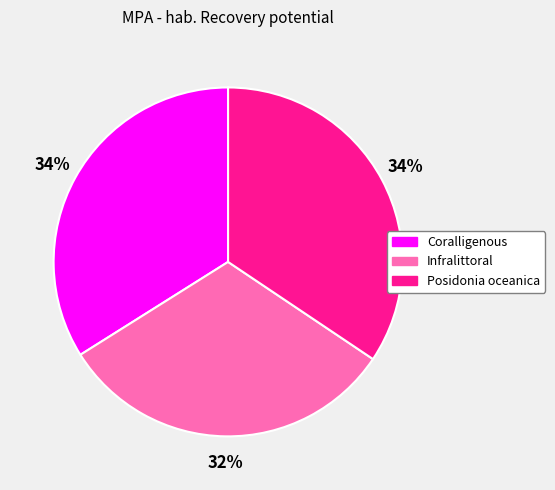

What percentage is the Posidonia oceanica slice, to the nearest percent?

34%